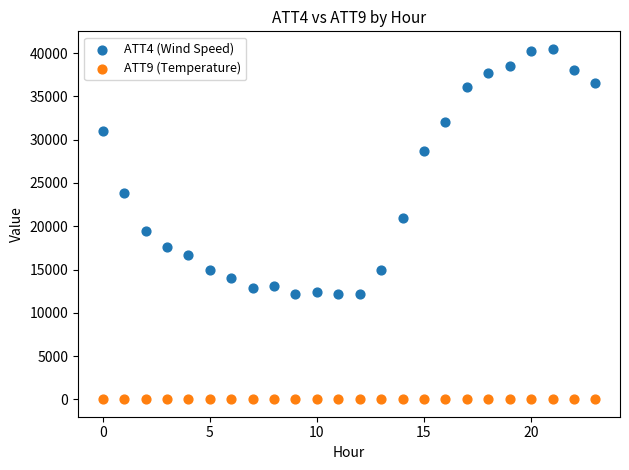

Which series contains the highest Y value?

ATT4 (Wind Speed)